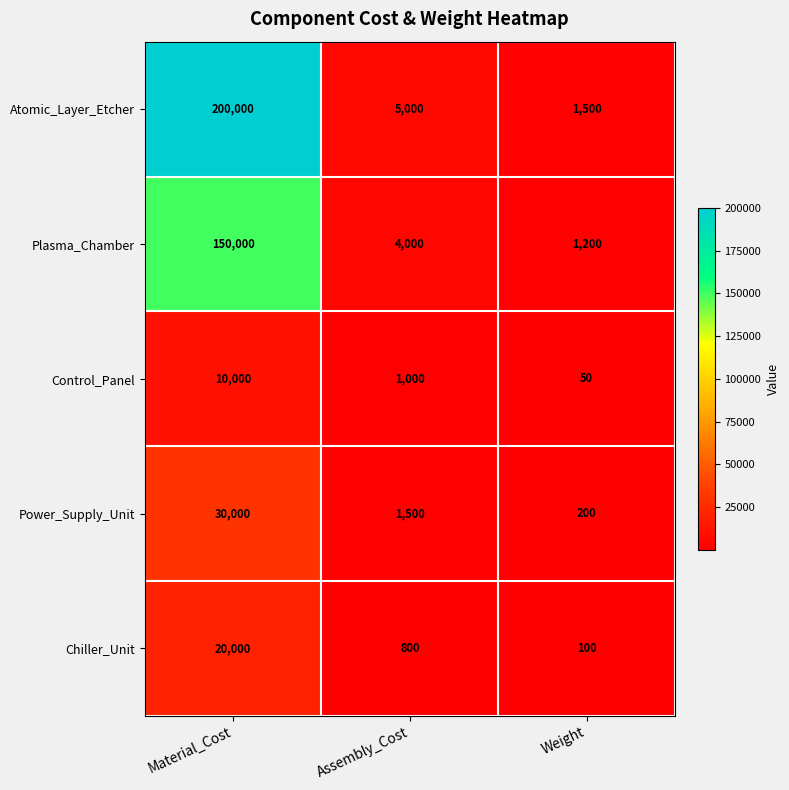

Rank the series by their maximum value, from highest to lowest.

Atomic_Layer_Etcher, Plasma_Chamber, Power_Supply_Unit, Chiller_Unit, Control_Panel